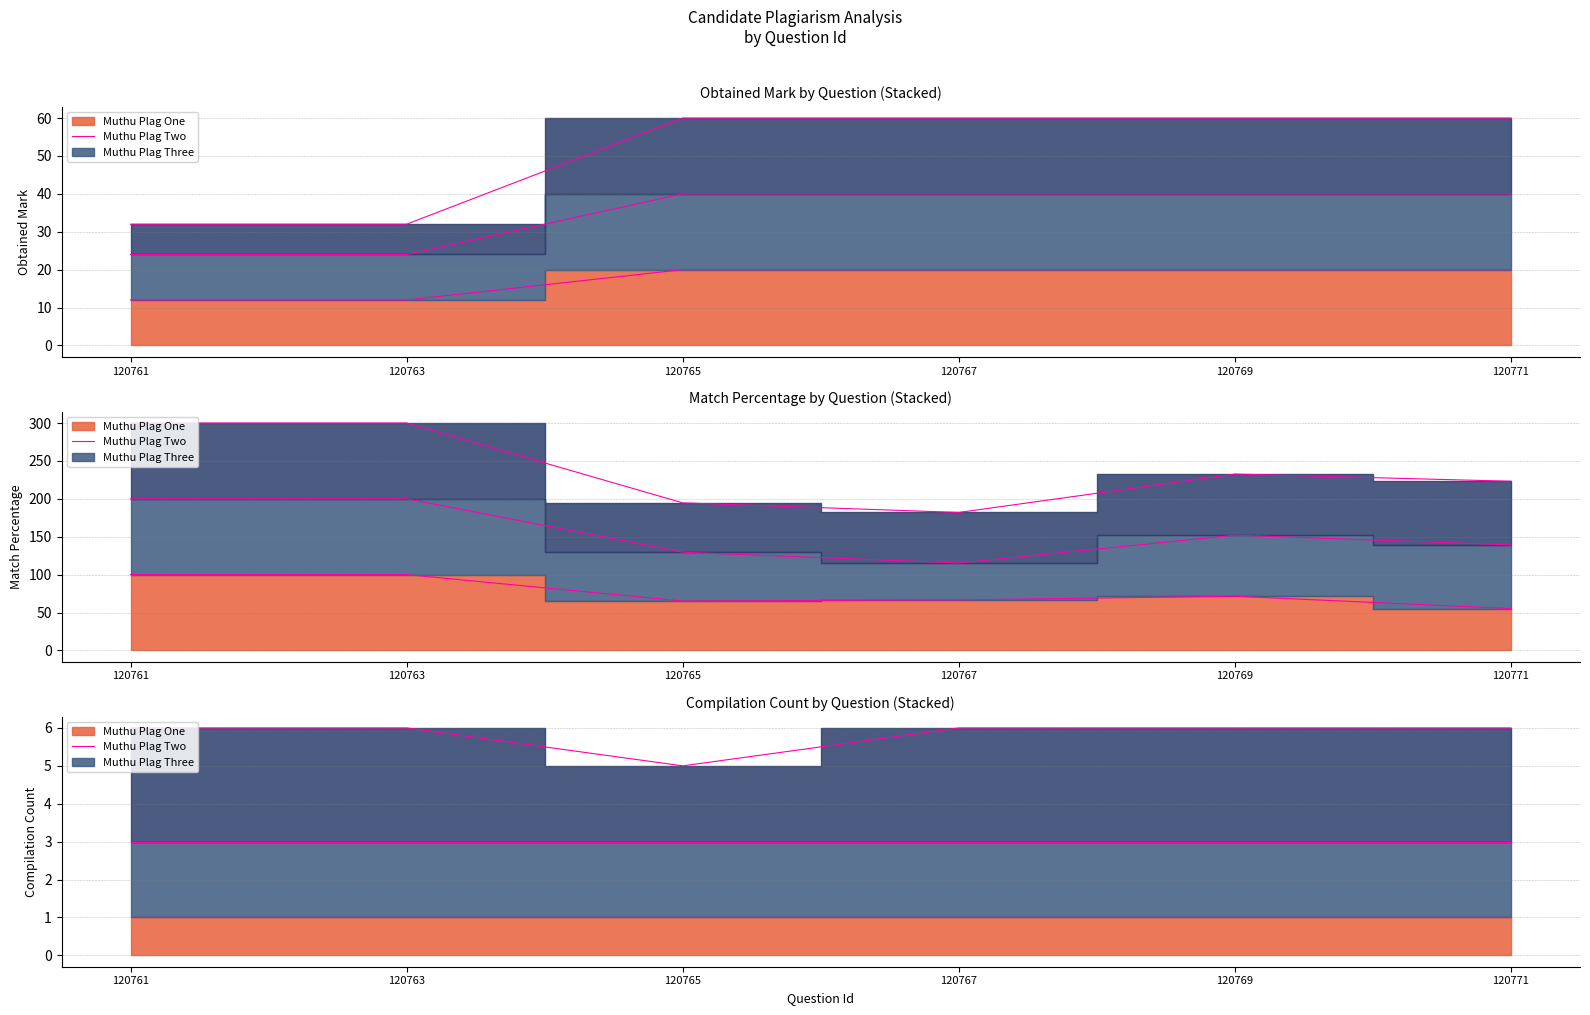

Which series has the largest total across all categories?

Muthu Plag Three